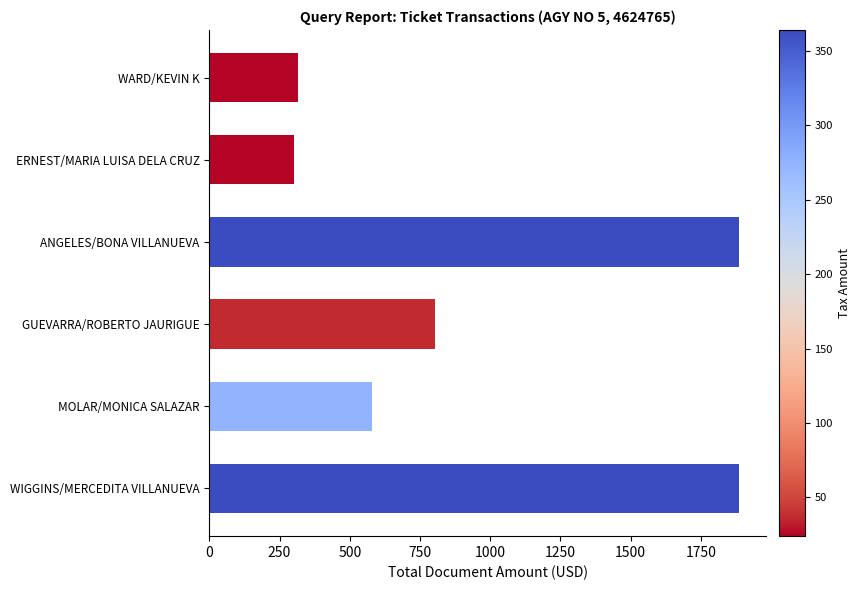

Are the bars horizontal?

Yes